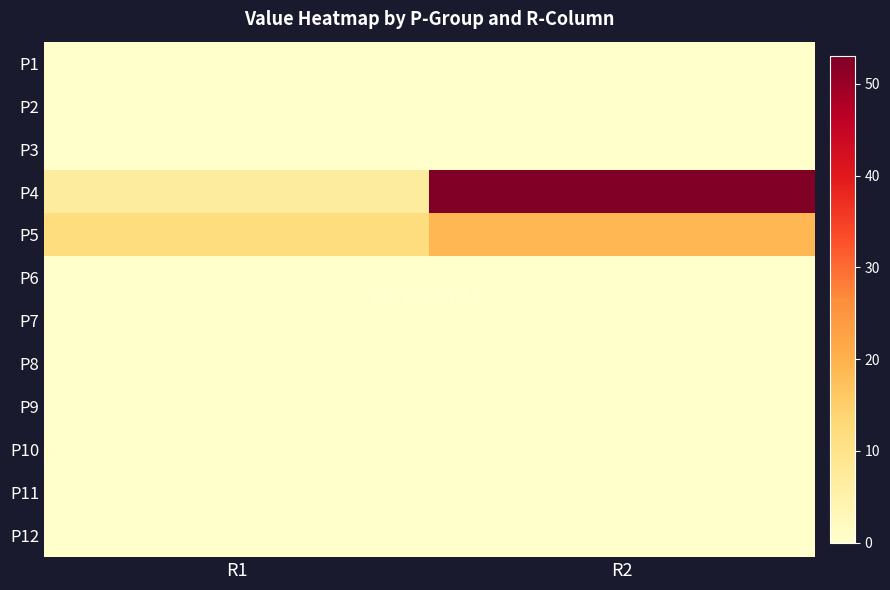

Which series has the largest range (max minus min)?

P4